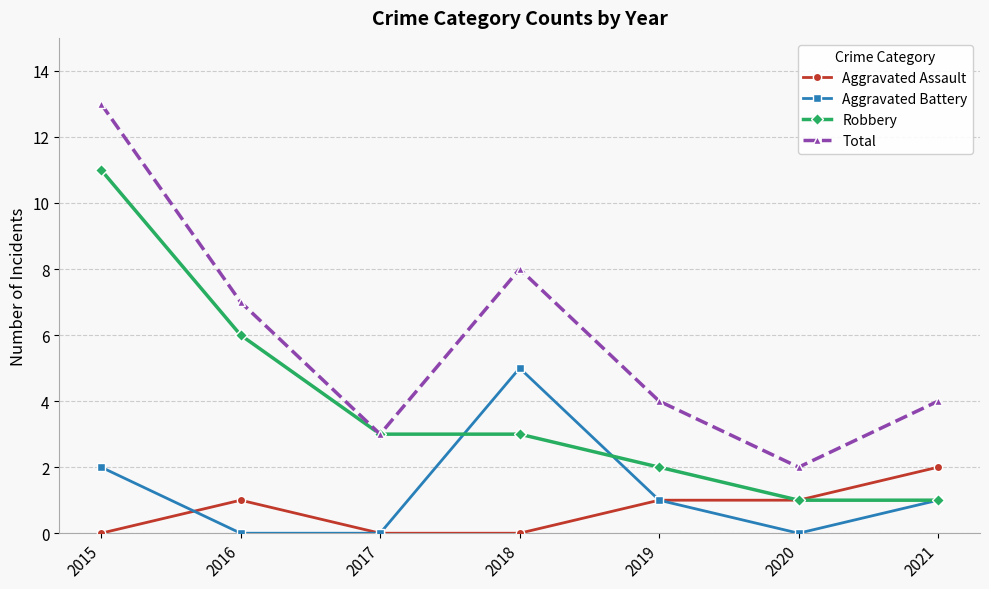

True or false: Aggravated Assault and Aggravated Battery cross at least once.

True